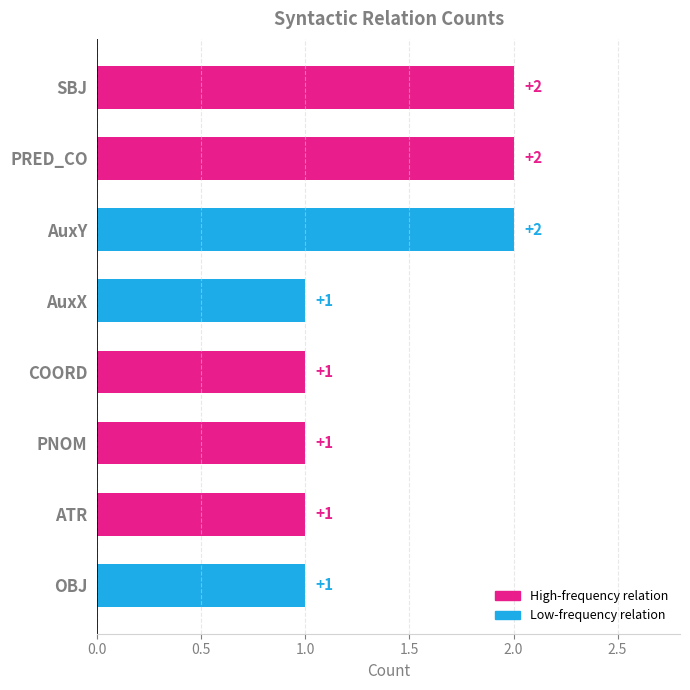

What is the ratio of the value at AuxY to the value at COORD?

2.0